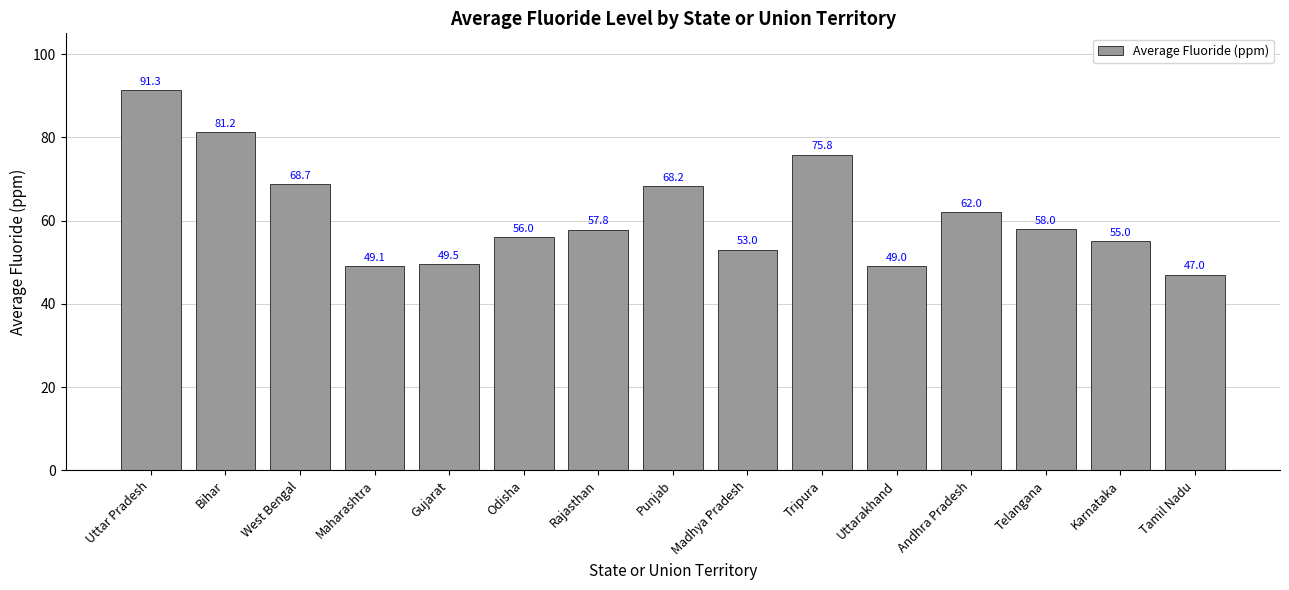

What is the label of the 12th bar from the left?

Andhra Pradesh